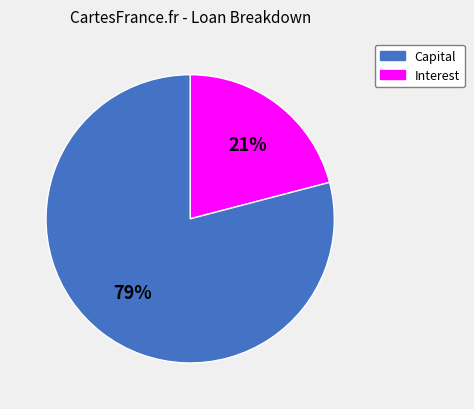

Which has a higher value, Interest or Capital?

Interest